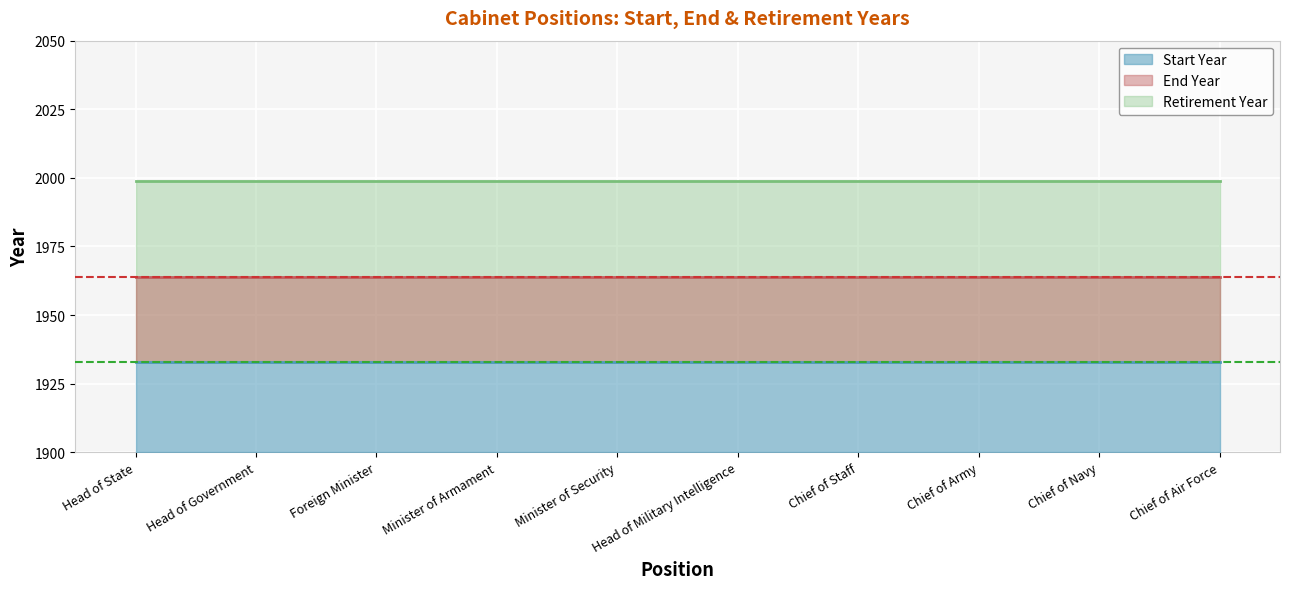

Read the End Year Line value at Head of Government.

1964